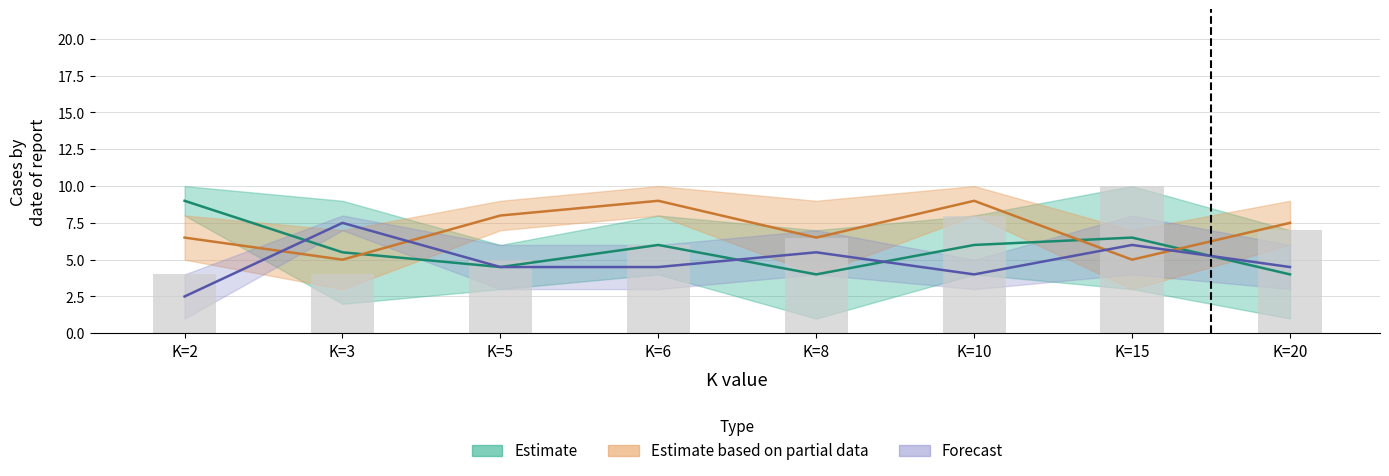

What is the smallest value displayed?

4.0